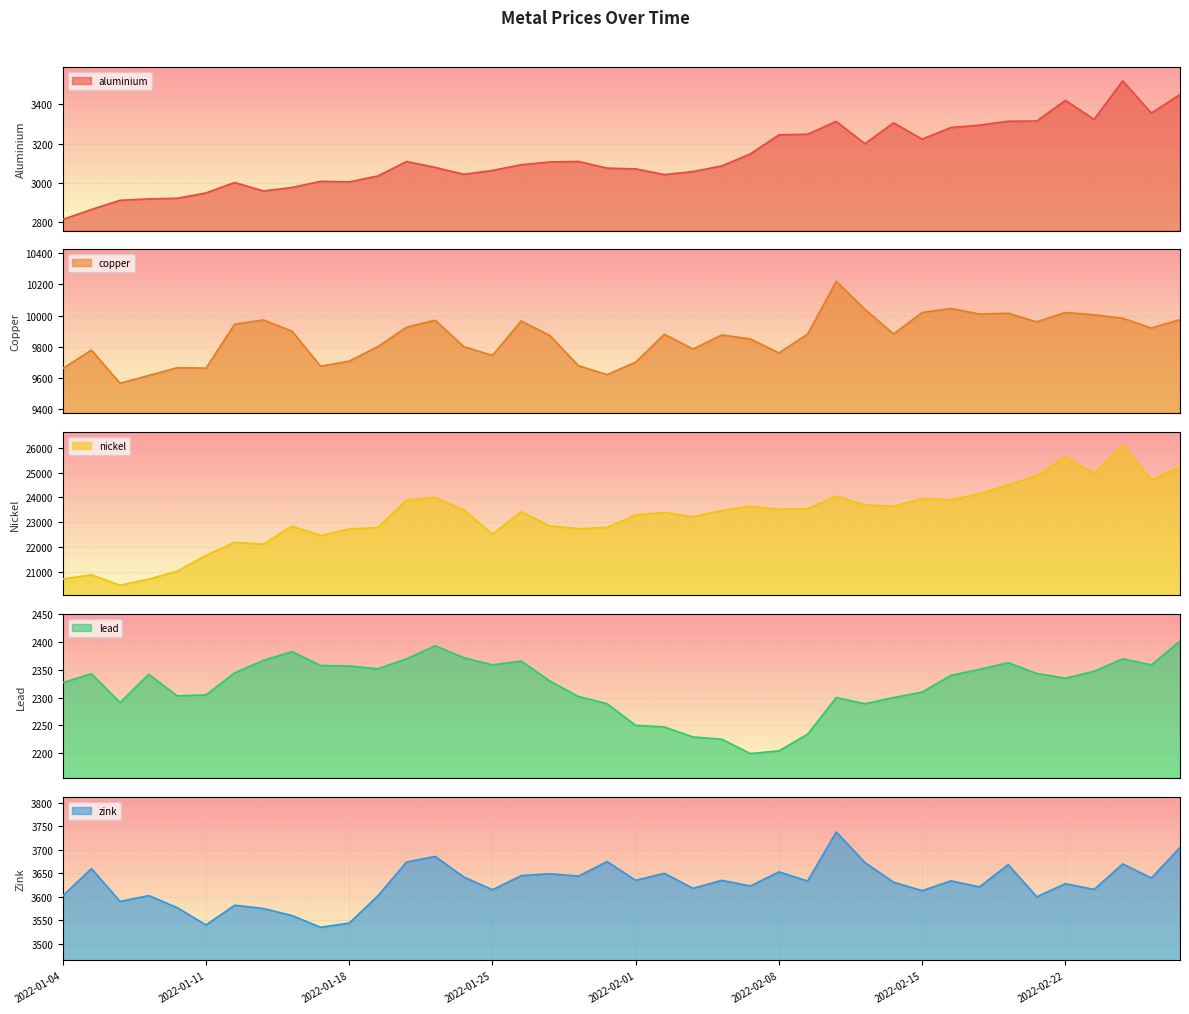

Which series has the widest spread of values?

nickel